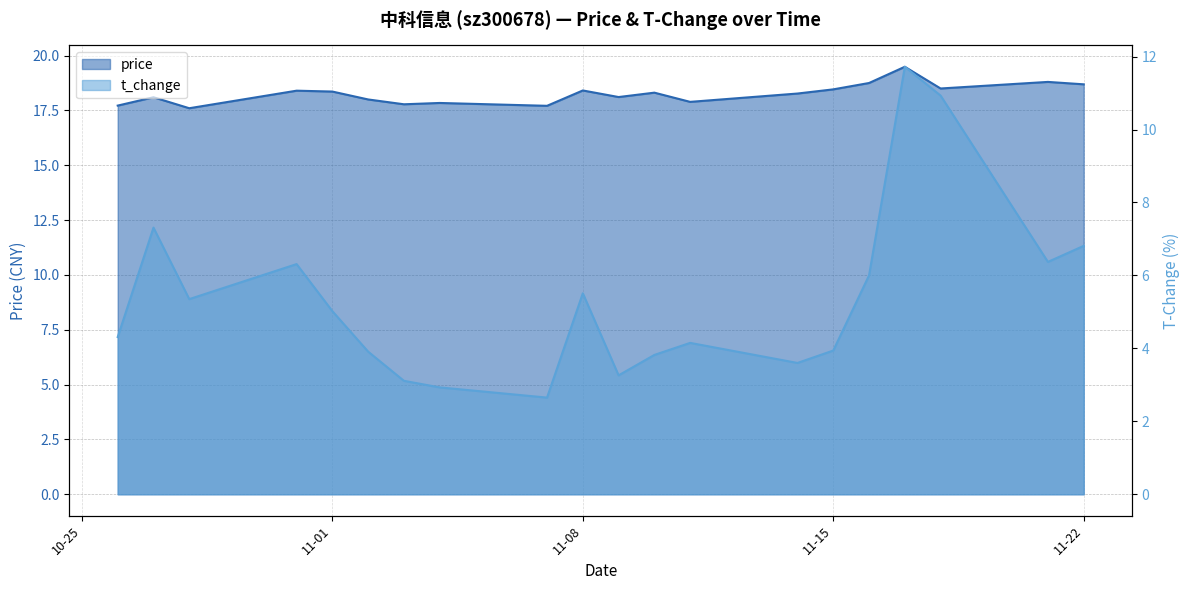

True or false: price has more than 2 interior local peaks.

True